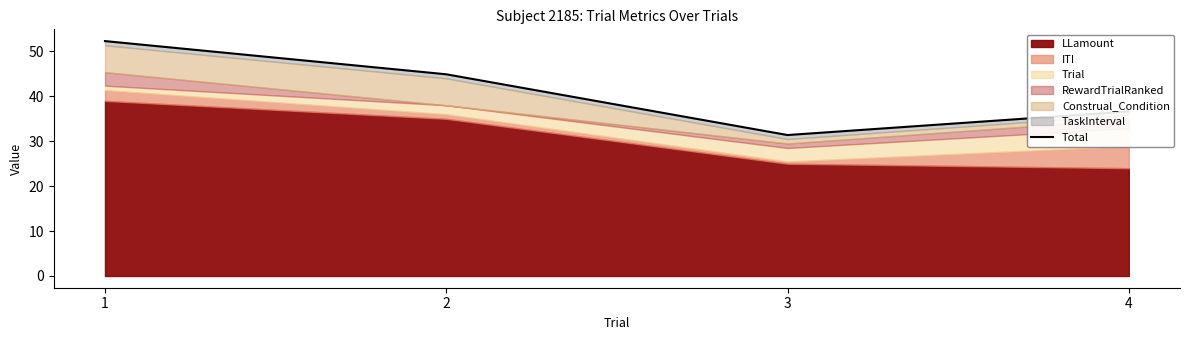

How many lines are shown in the chart?

1